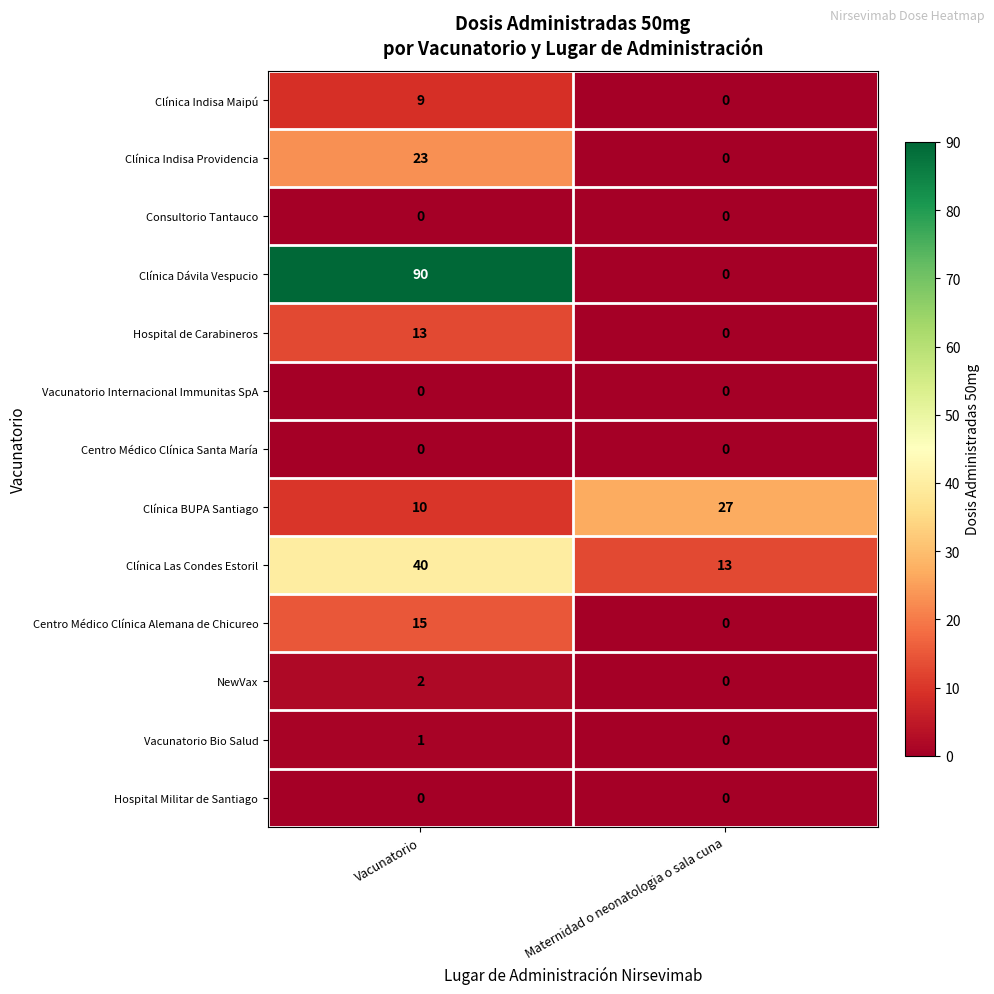

True or false: Consultorio Tantauco has a value of 0 at Maternidad o neonatologia o sala cuna.

True